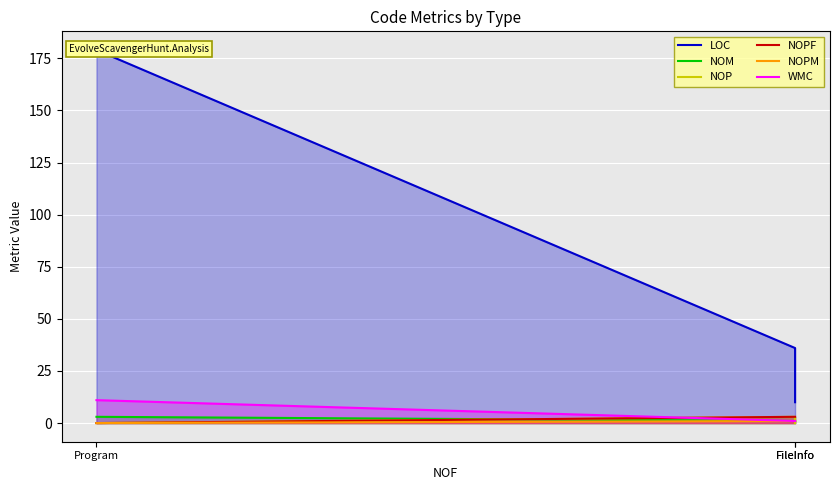

Is it true that NOM equals 3 at Program?

True